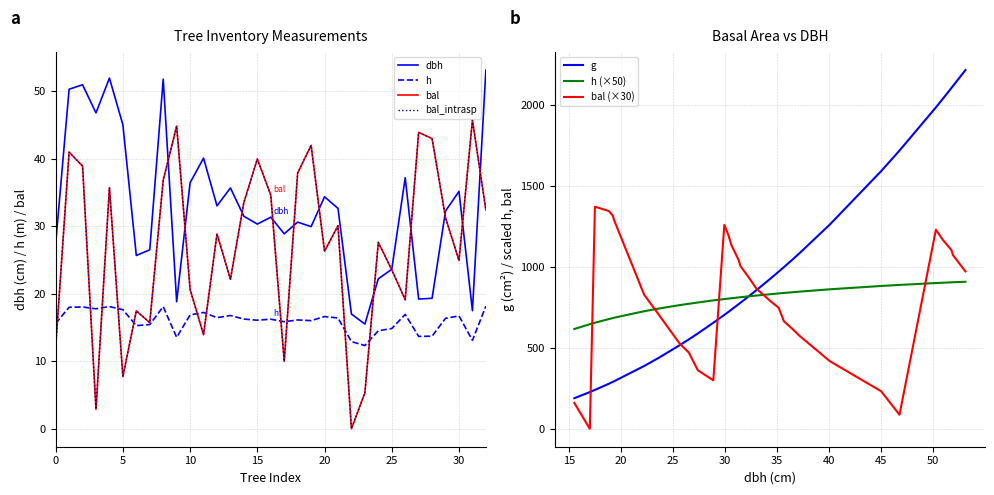

True or false: bal_intrasp and bal intersect in this chart.

False